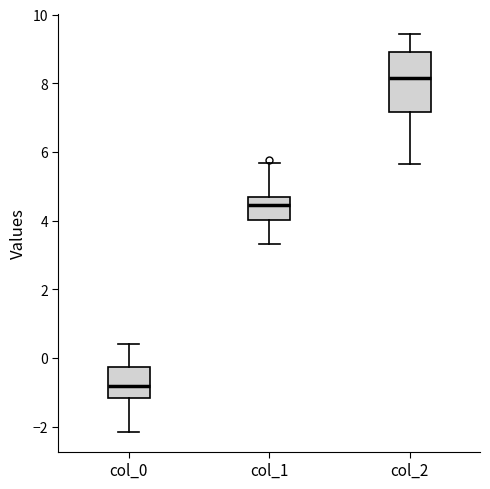

Which box's median line is the highest?

col_2